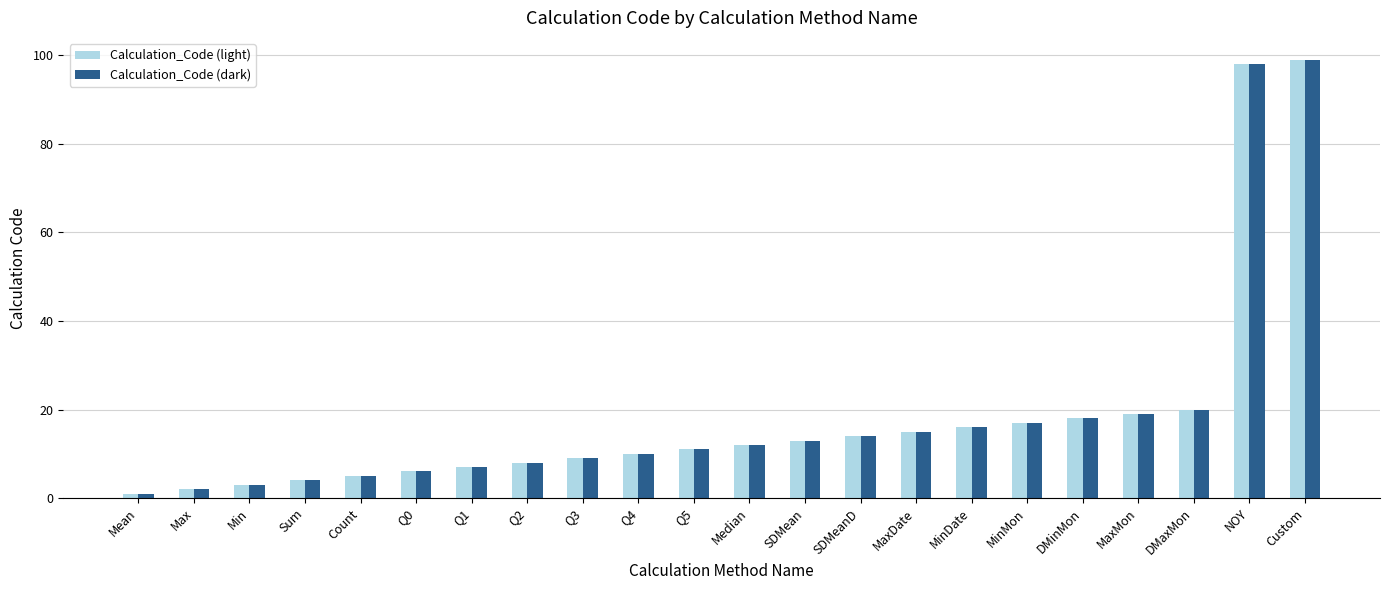

Count the number of data series in this chart.

2